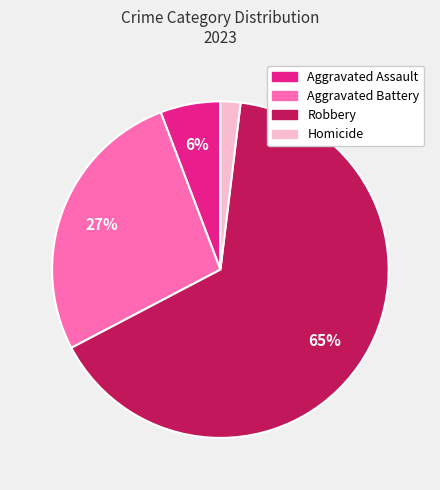

Does any single category account for the majority?

Yes